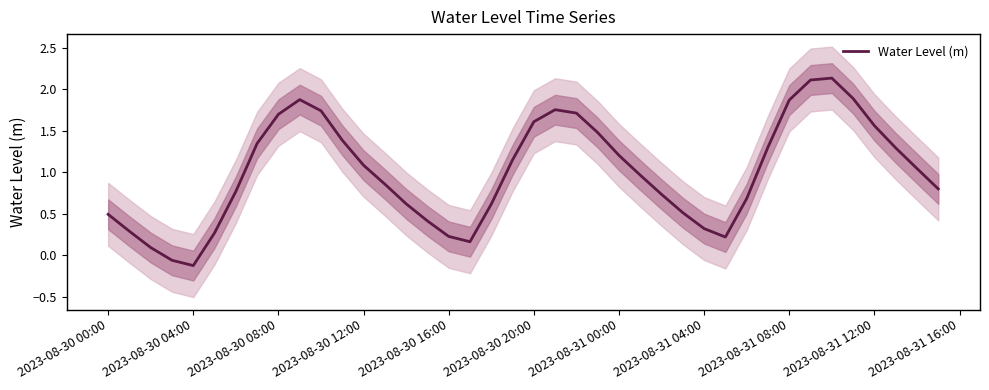

How many lines are shown in the chart?

1